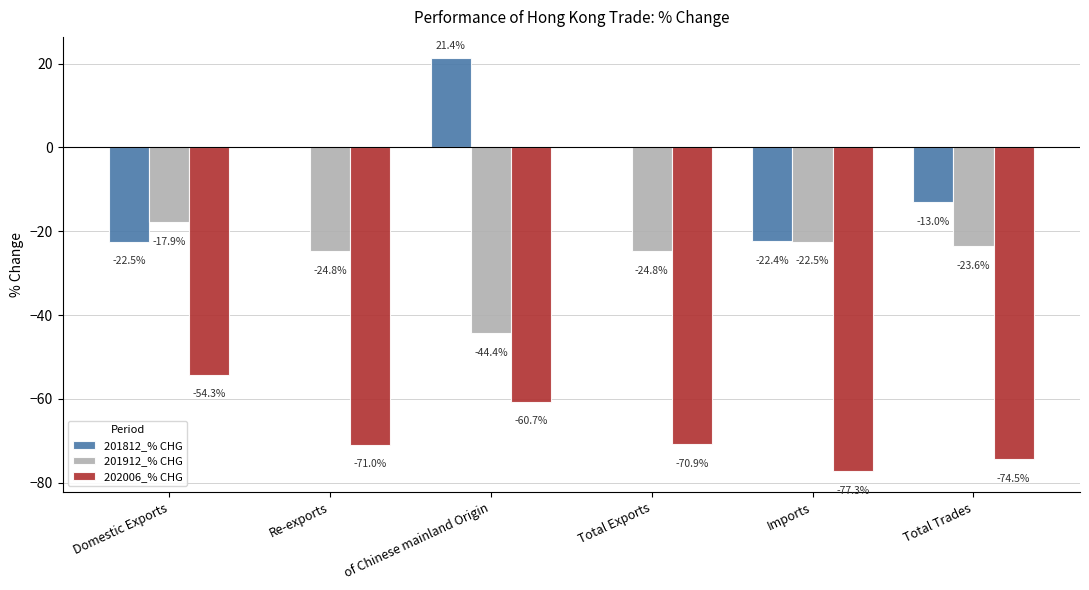

The 201812_% CHG series shows -22.4 at Imports. True or false?

True